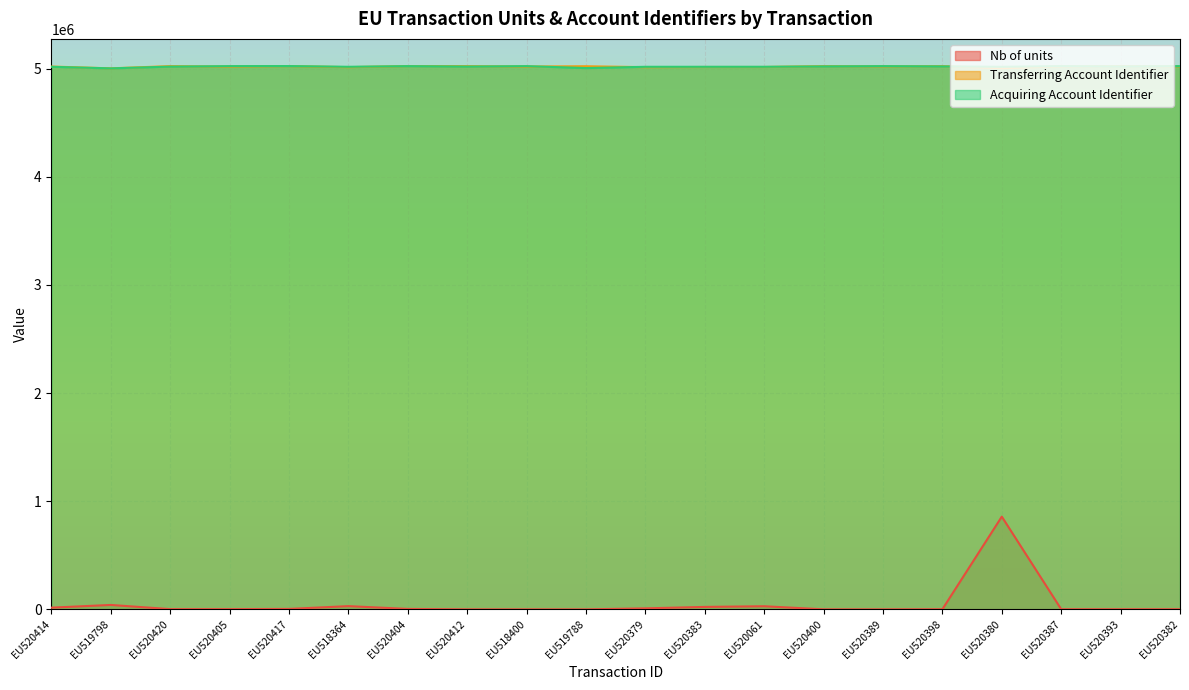

Which category has the highest value in the Acquiring Account Identifier series?

EU520417